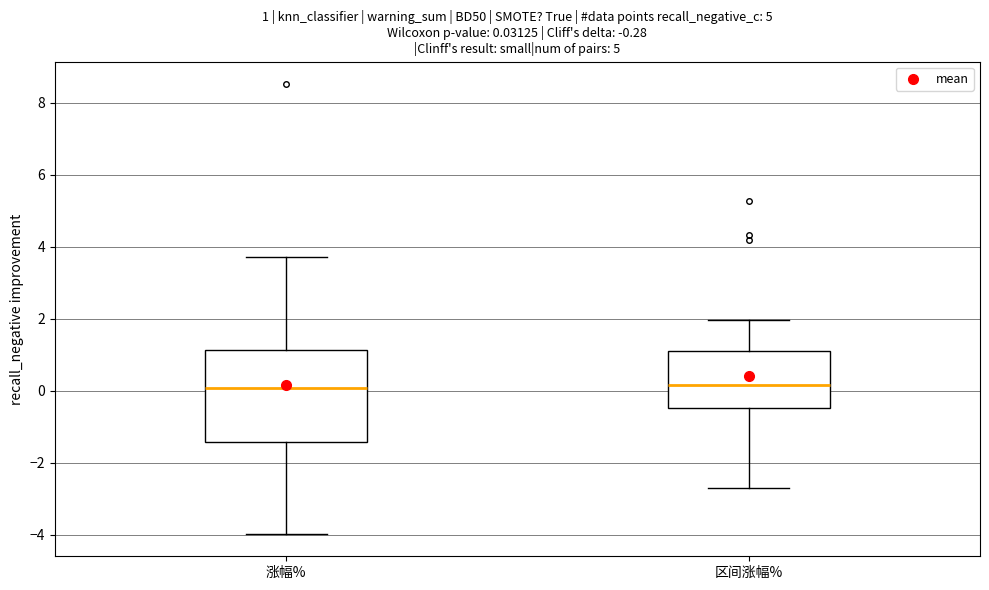

Comparing the boxes themselves (not the whiskers), which one is the tallest?

涨幅%